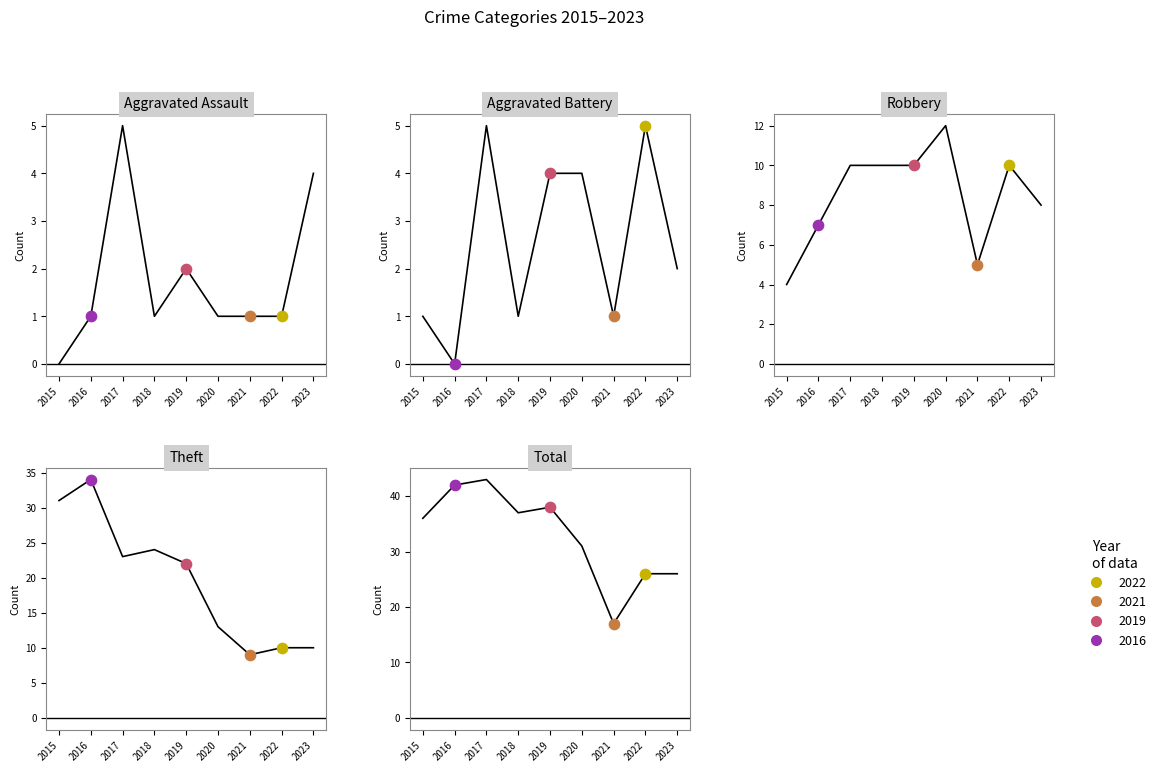

Which series contains the lowest Y value?

Aggravated Assault